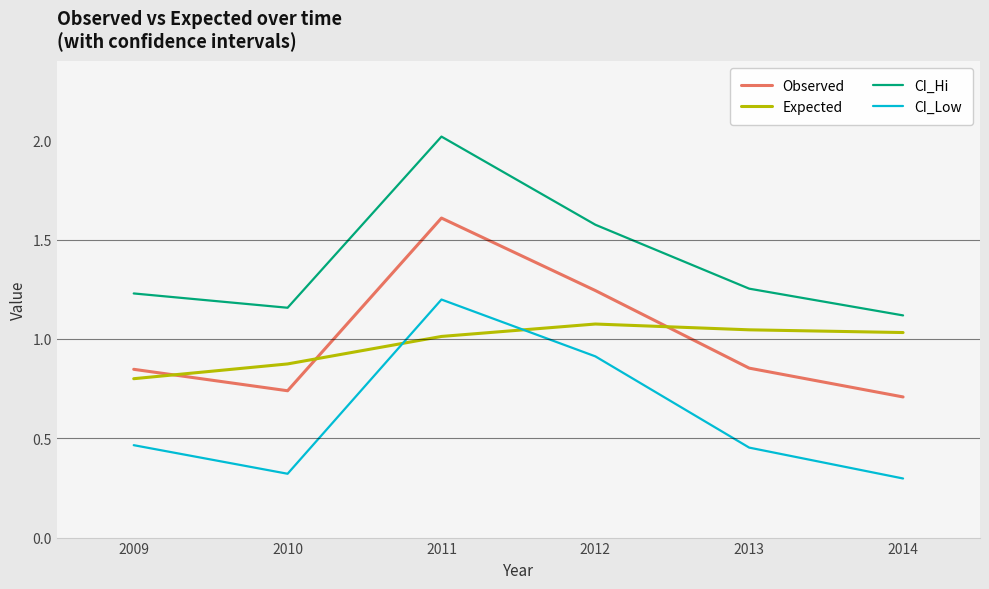

At which category is the sum across all series the highest?

2011